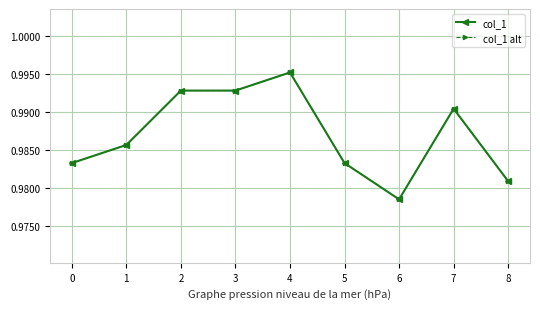

Does the chart have visible grid lines?

Yes